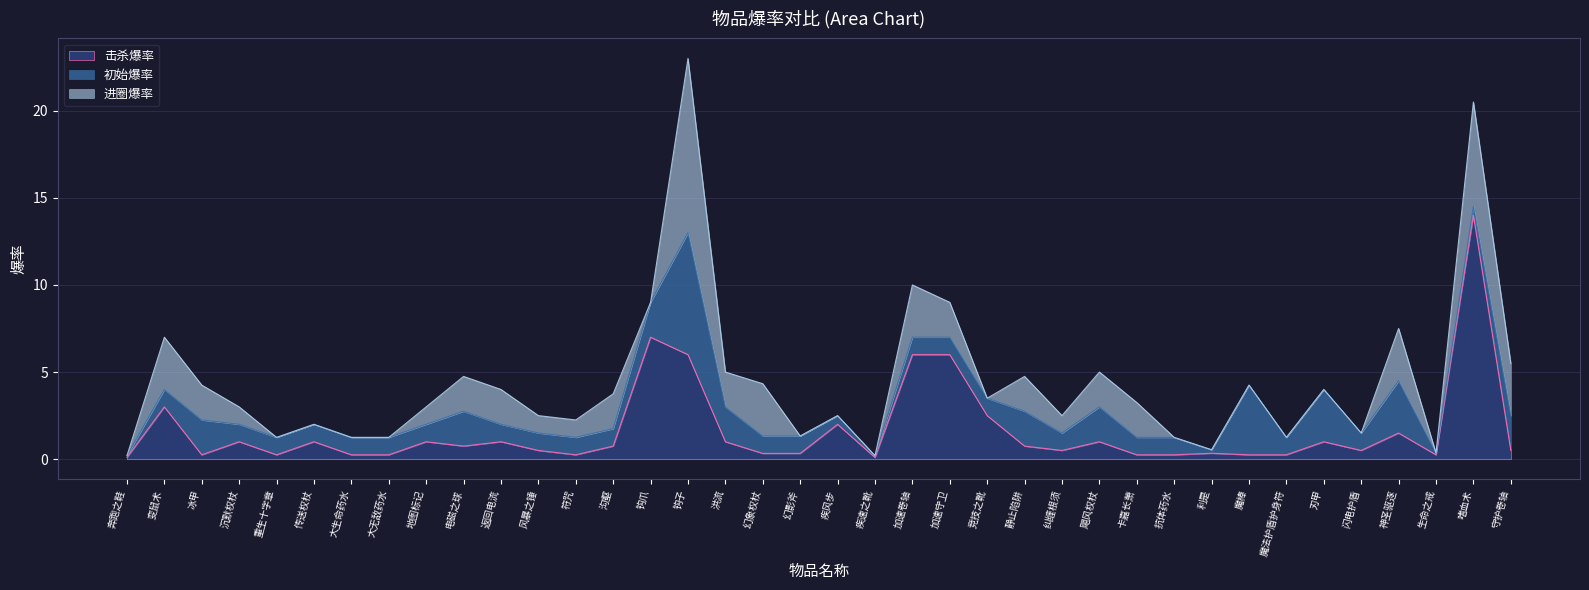

The 击杀爆率 series shows 1.0 at 返回电流. True or false?

True